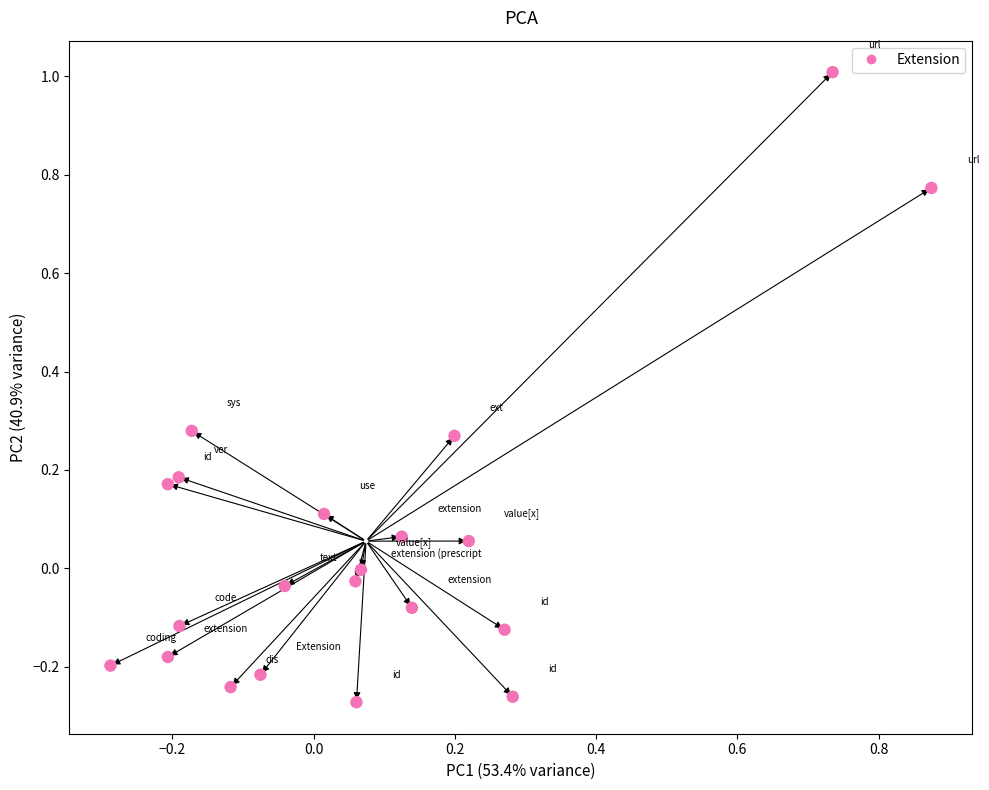

What is the range of X values (max minus min)?

1.2